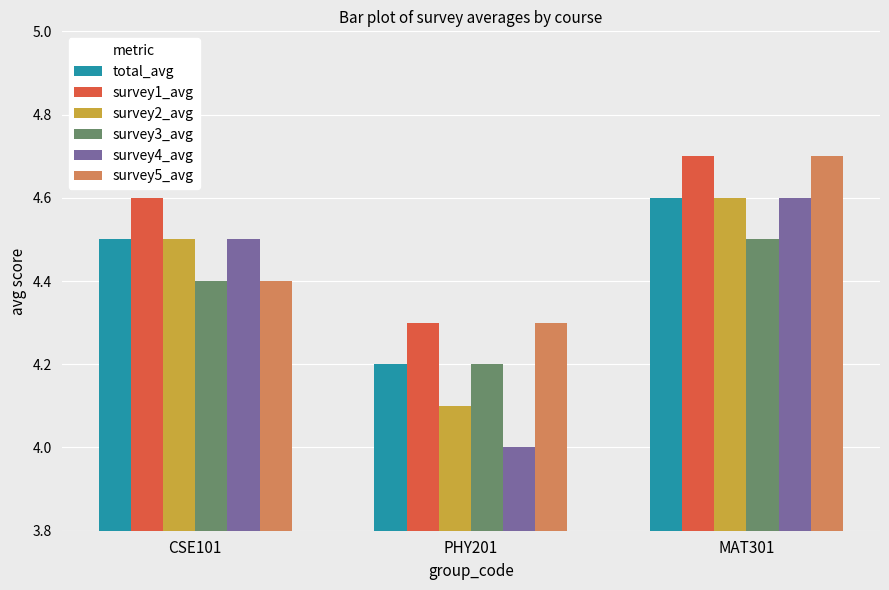

What is the difference between the survey1_avg values at MAT301 and PHY201?

0.4